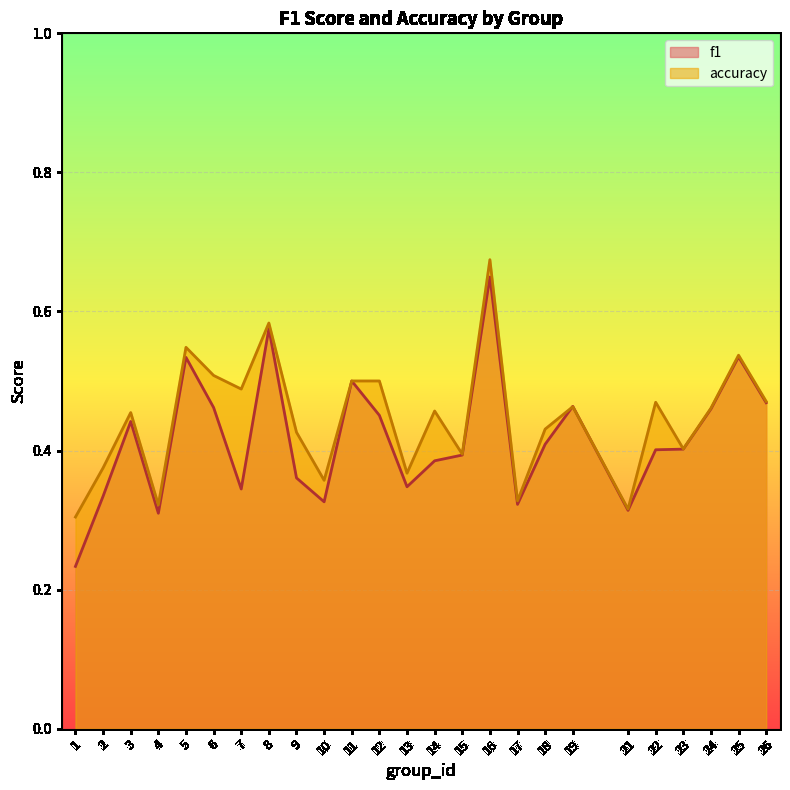

Is it true that f1 equals 0.1 at 2?

False